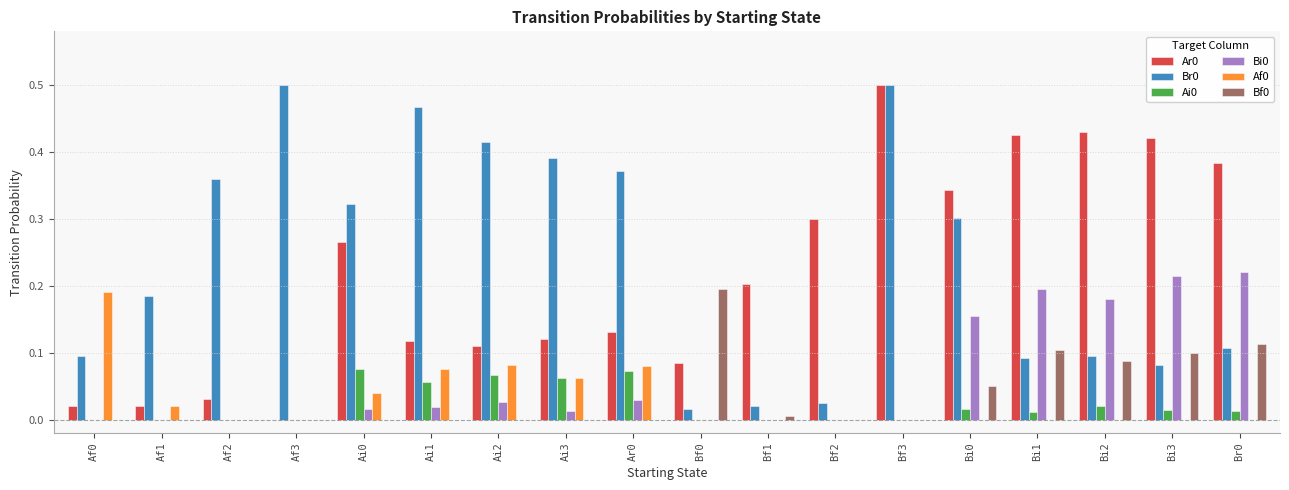

At which category is the sum across all series the highest?

Bf3